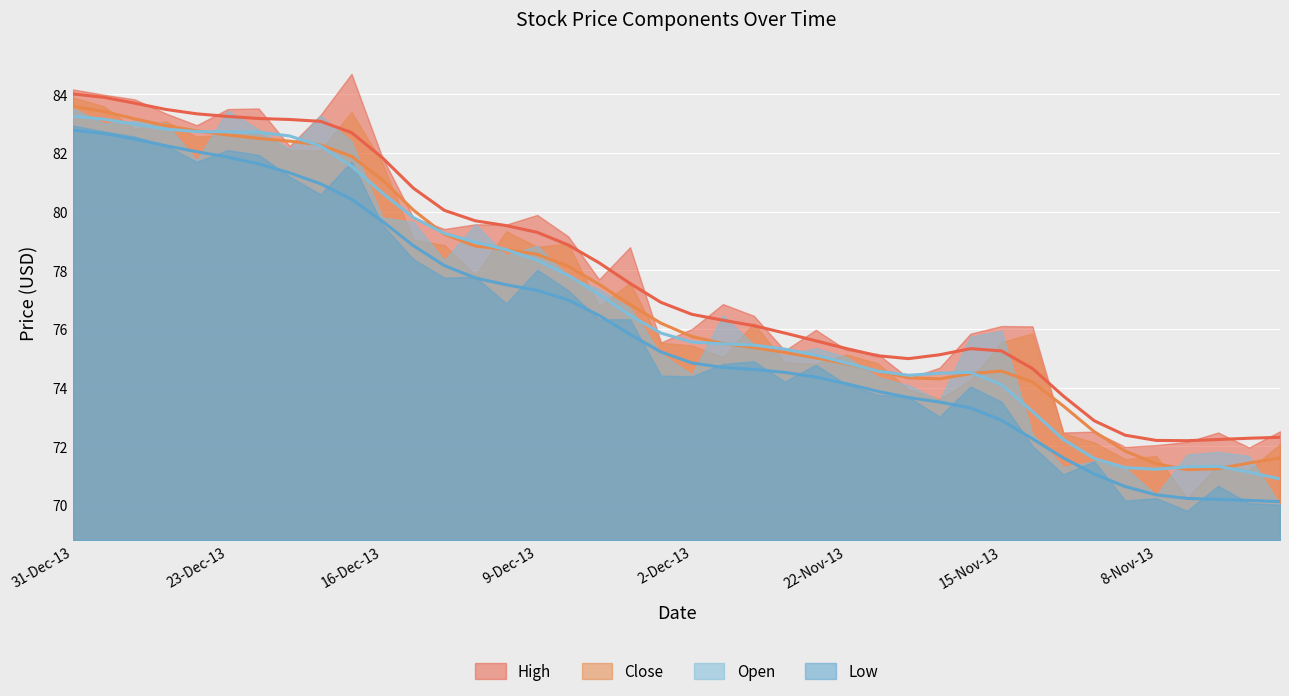

What is the highest value of the Low series?

82.8